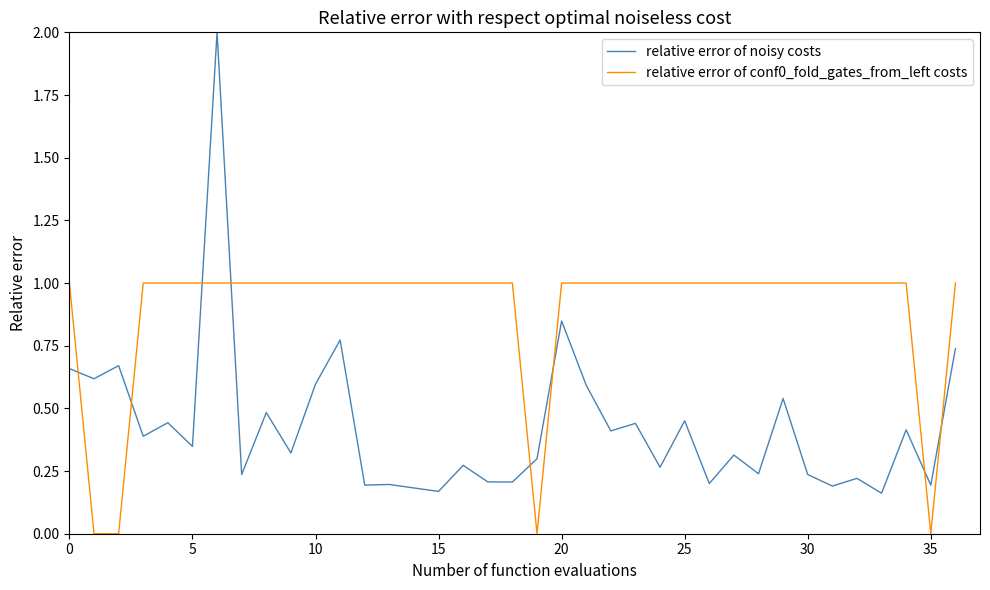

True or false: relative error of noisy costs and relative error of conf0_fold_gates_from_left costs intersect in this chart.

True